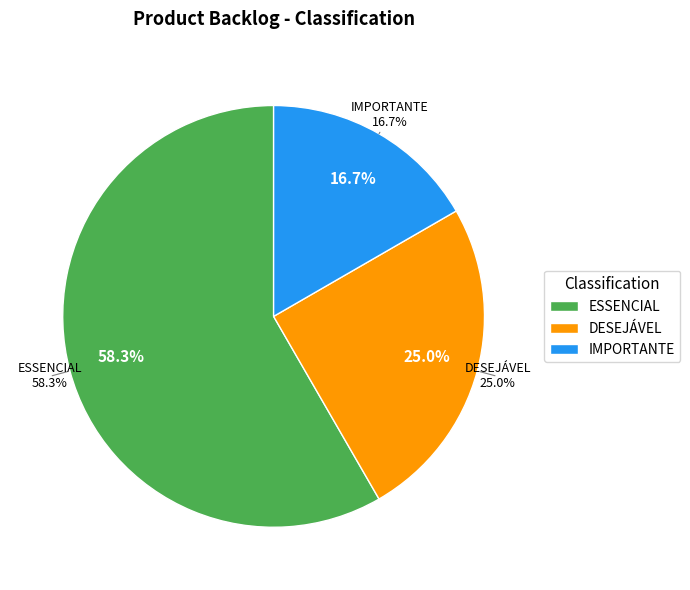

What percentage is NOT represented by ESSENCIAL?

41.7%